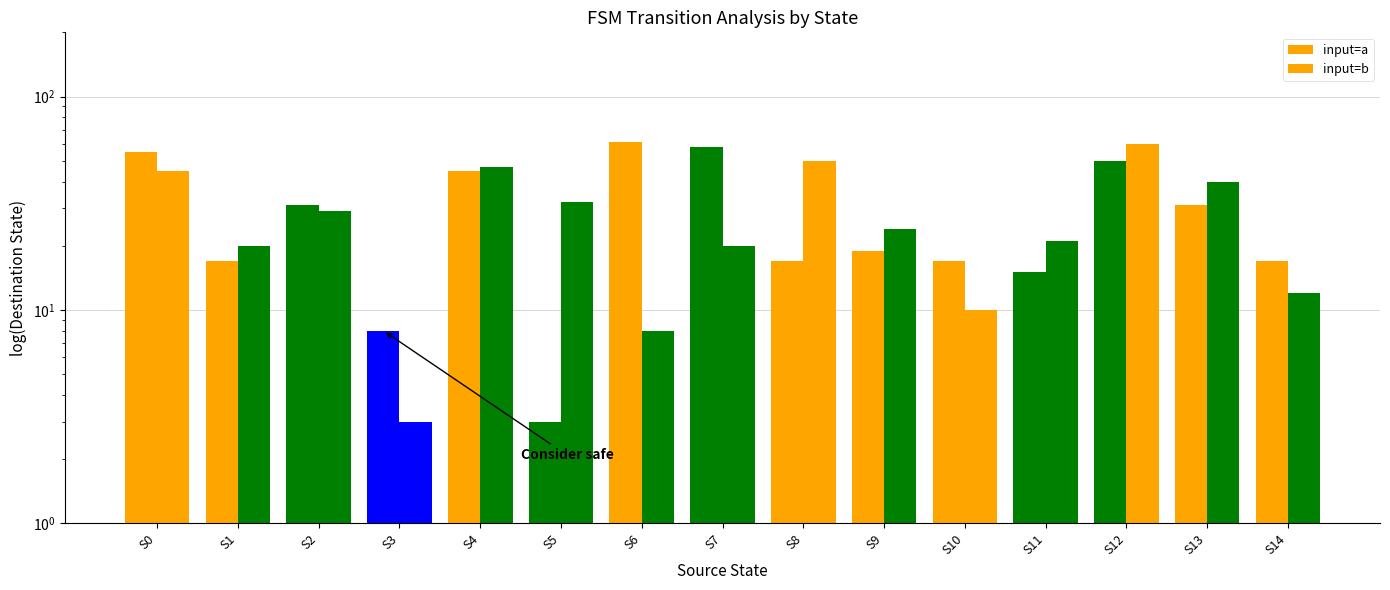

What is the sum of all input=a values?

444